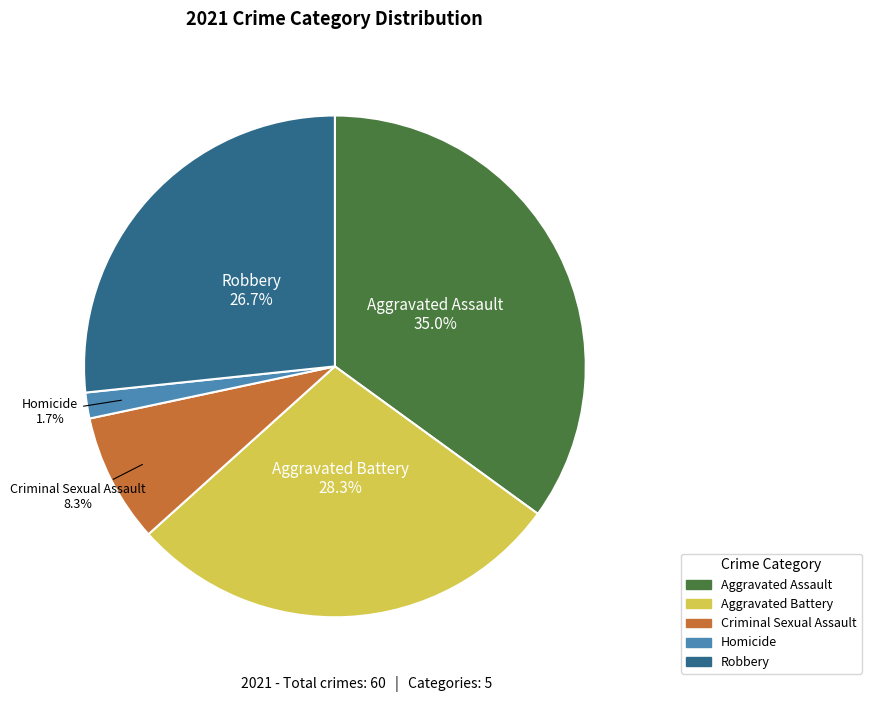

Does Criminal Sexual Assault account for over 50% of the chart?

No